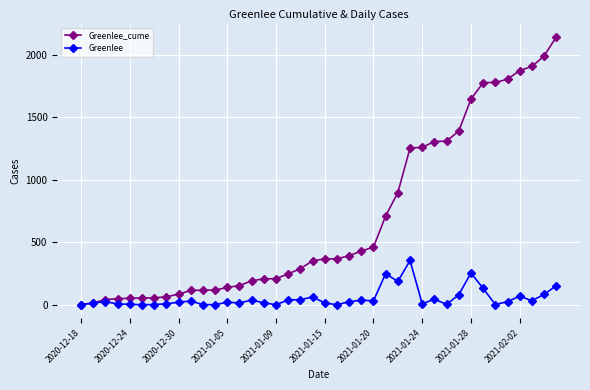

At how many categories does at least one series exceed 1468?

8